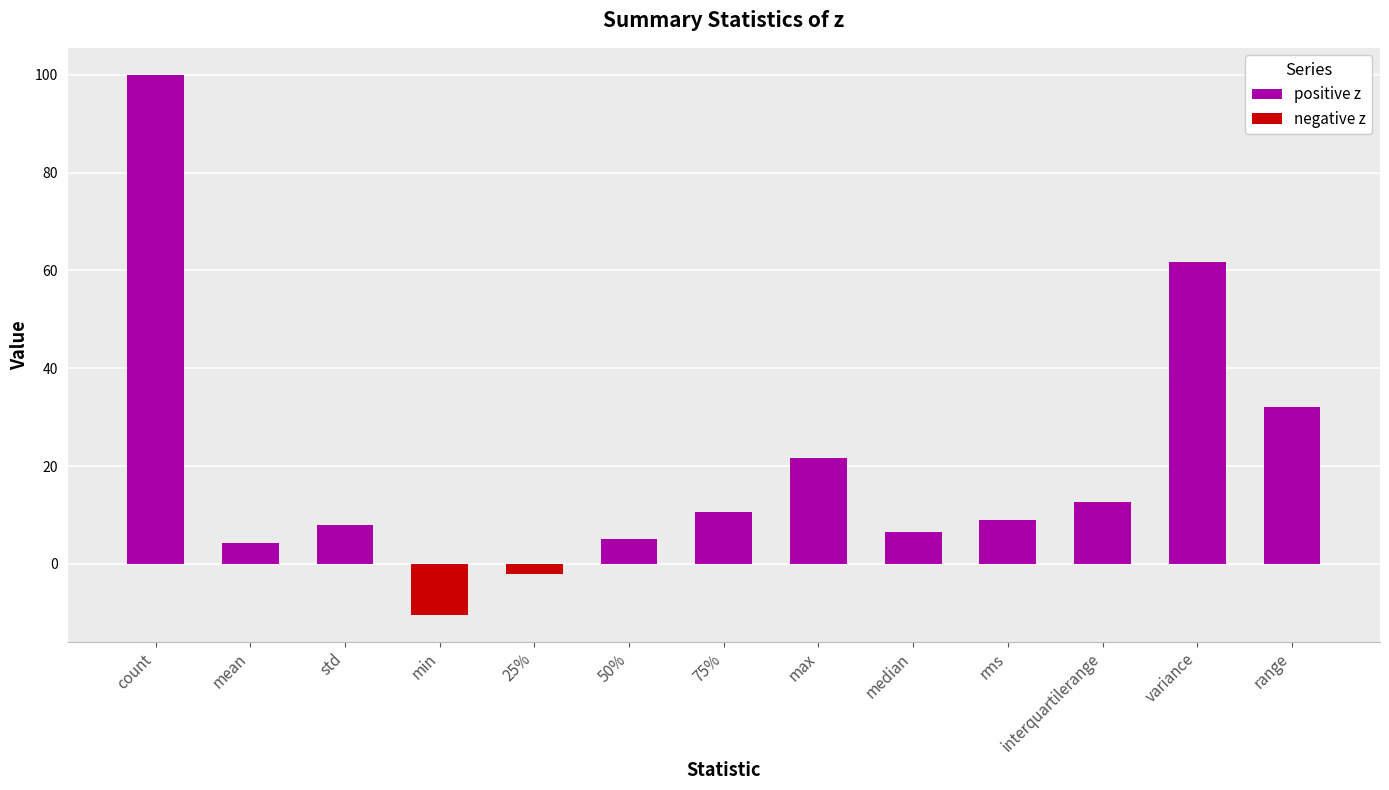

Which category has the highest value in the positive z series?

count